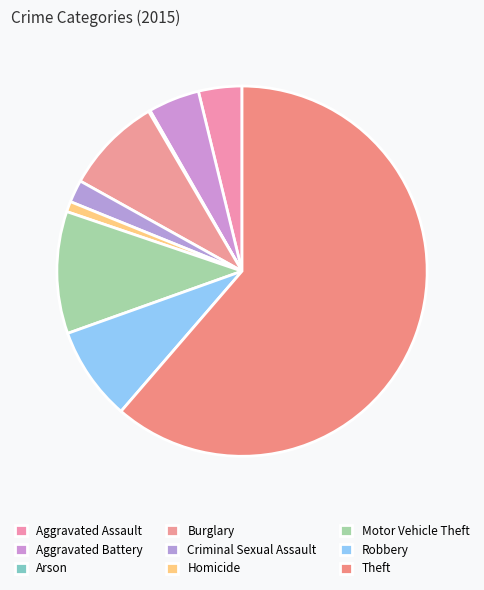

To the nearest percent, what portion does Homicide represent?

1%